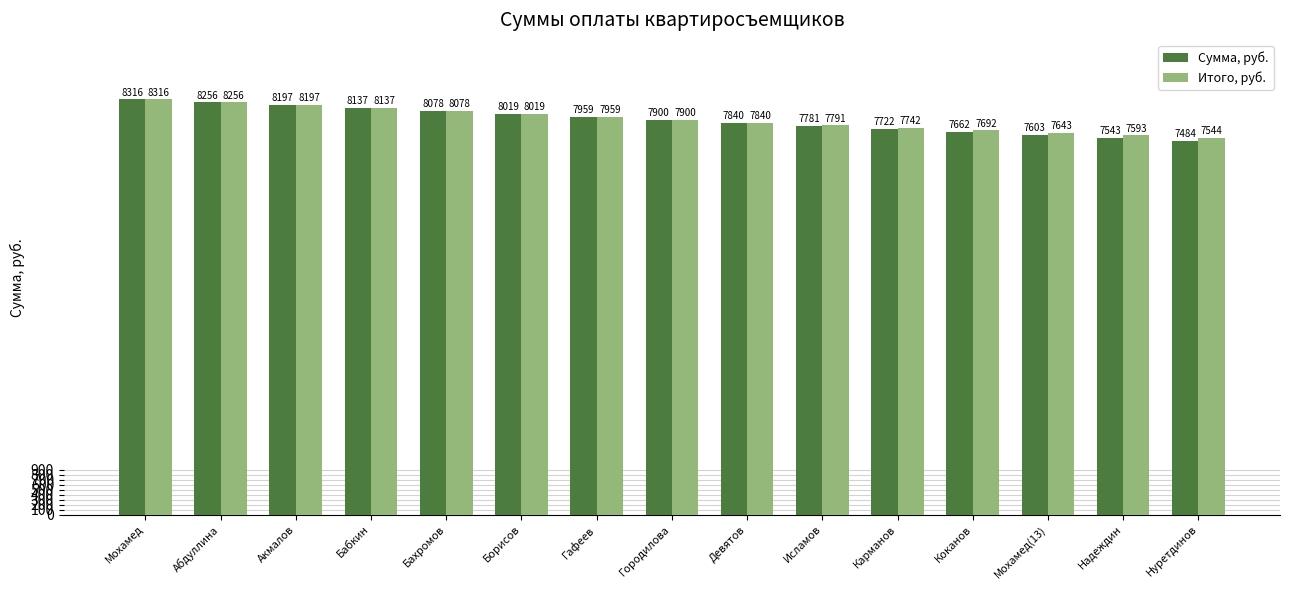

Rank the categories by Итого, руб. value from highest to lowest.

Мохамед, Абдуллина, Акмалов, Бабкин, Бахромов, Борисов, Гафеев, Городилова, Девятов, Исламов, Карманов, Коканов, Мохамед(13), Надеждин, Нуретдинов